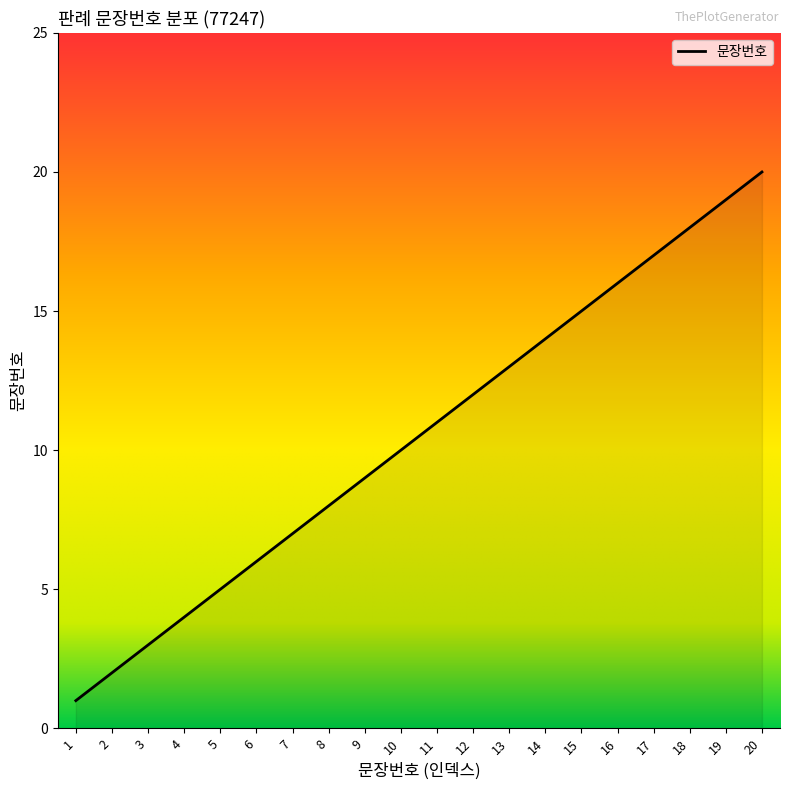

List the labels in order of value, smallest first.

1, 2, 3, 4, 5, 6, 7, 8, 9, 10, 11, 12, 13, 14, 15, 16, 17, 18, 19, 20